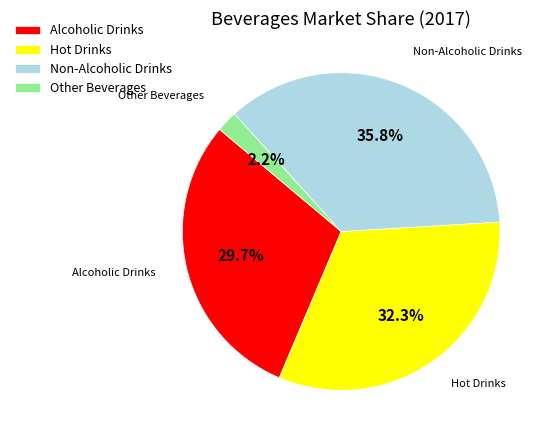

Which slice is the smallest?

Other Beverages